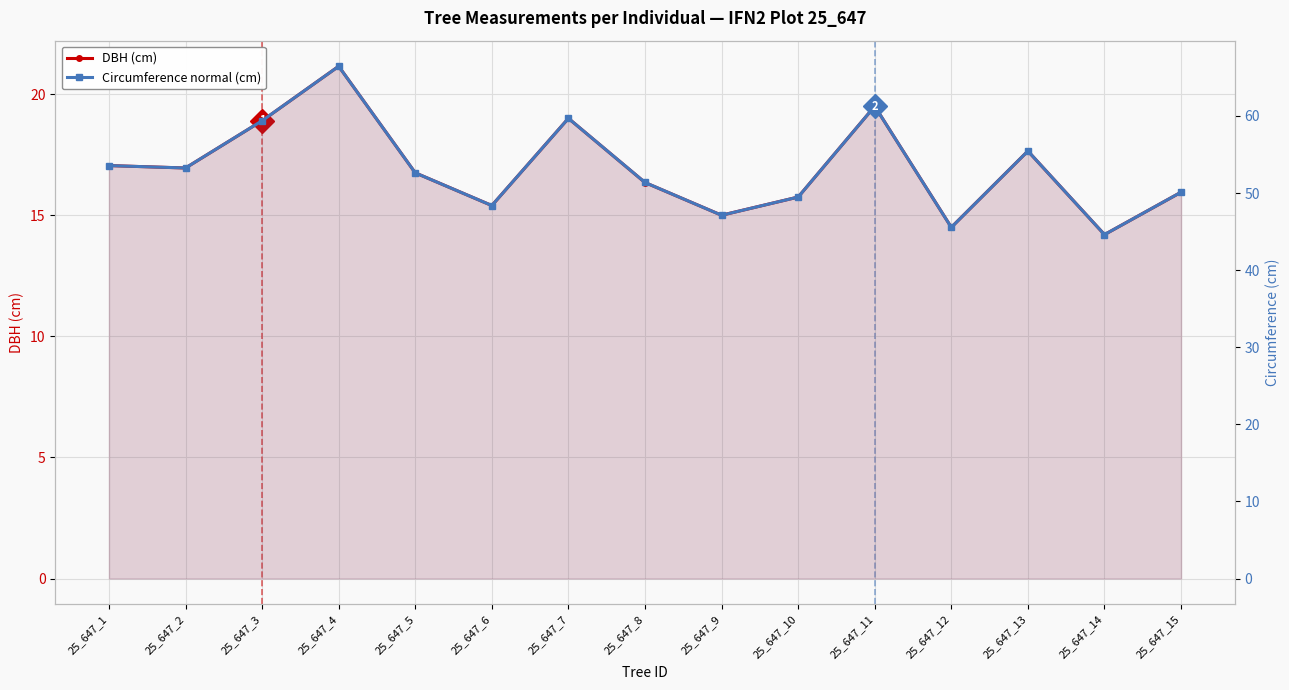

At which category is the sum across all series the highest?

25_647_4